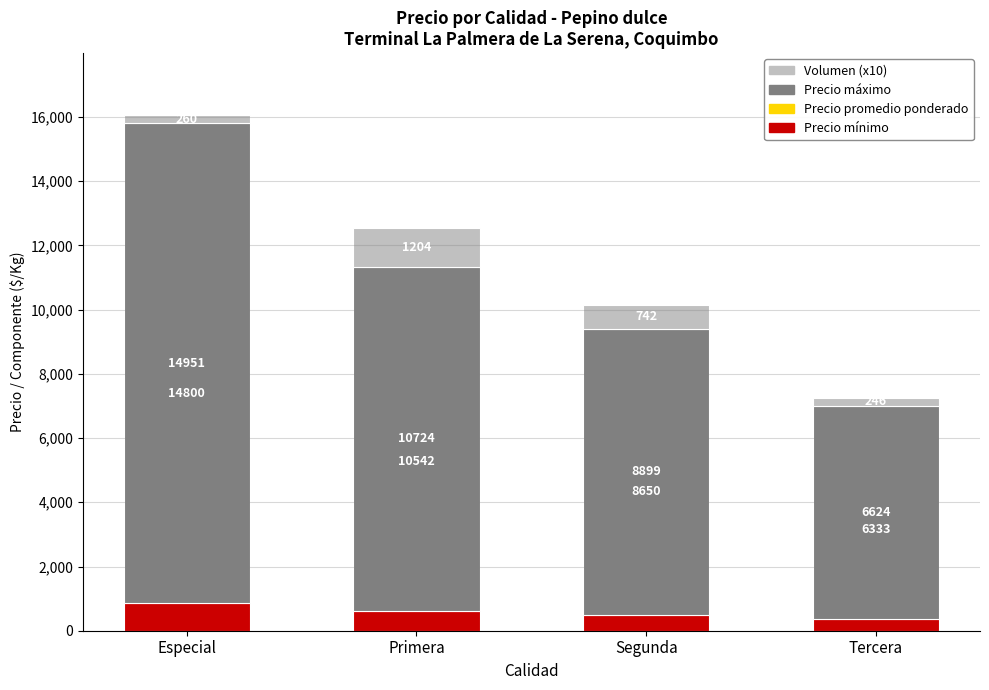

Which category has the lowest value in the Precio máximo series?

Tercera